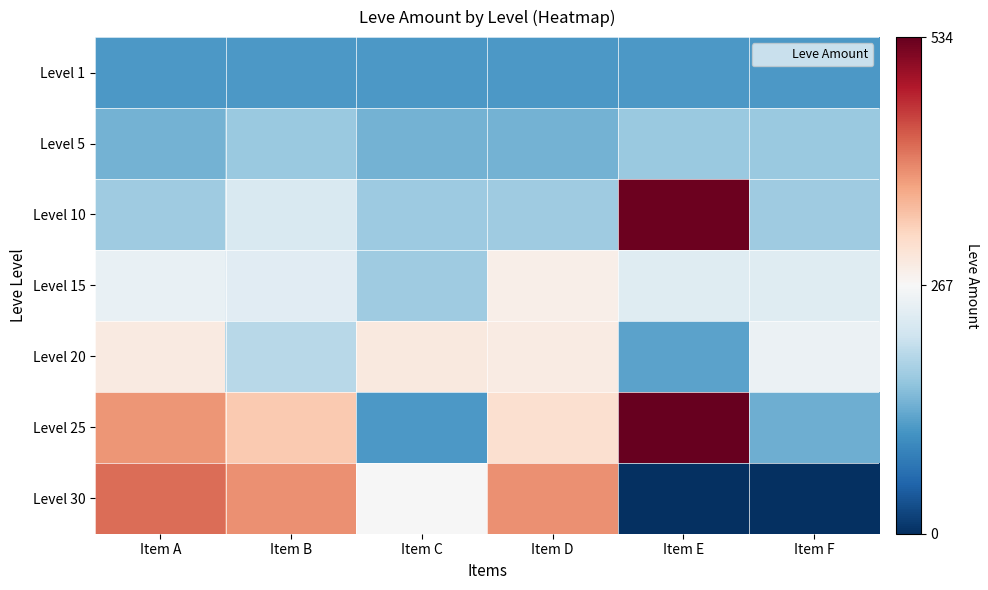

How many series are shown in this chart?

7